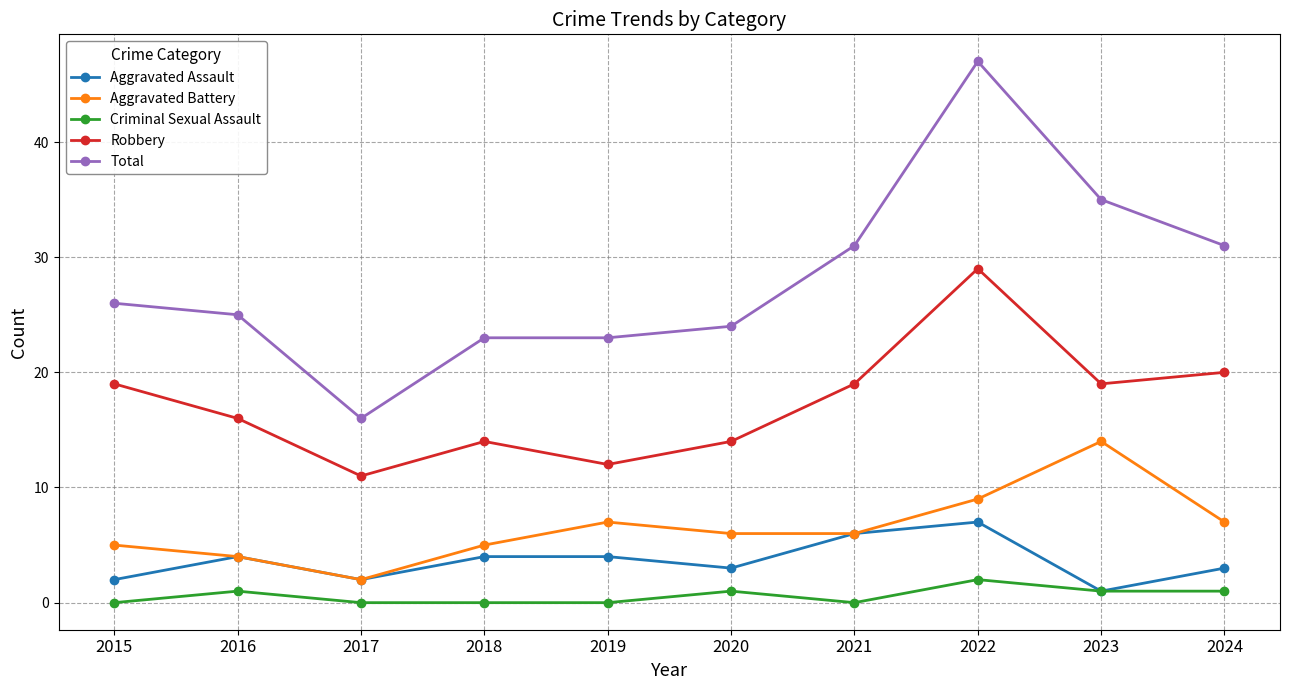

Reading right to left, what are all the values shown in this chart?

Aggravated Assault: 2024=3	2023=1	2022=7	2021=6	2020=3	2019=4	2018=4	2017=2	2016=4	2015=2
Aggravated Battery: 2024=7	2023=14	2022=9	2021=6	2020=6	2019=7	2018=5	2017=2	2016=4	2015=5
Criminal Sexual Assault: 2024=1	2023=1	2022=2	2021=0	2020=1	2019=0	2018=0	2017=0	2016=1	2015=0
Robbery: 2024=20	2023=19	2022=29	2021=19	2020=14	2019=12	2018=14	2017=11	2016=16	2015=19
Total: 2024=31	2023=35	2022=47	2021=31	2020=24	2019=23	2018=23	2017=16	2016=25	2015=26